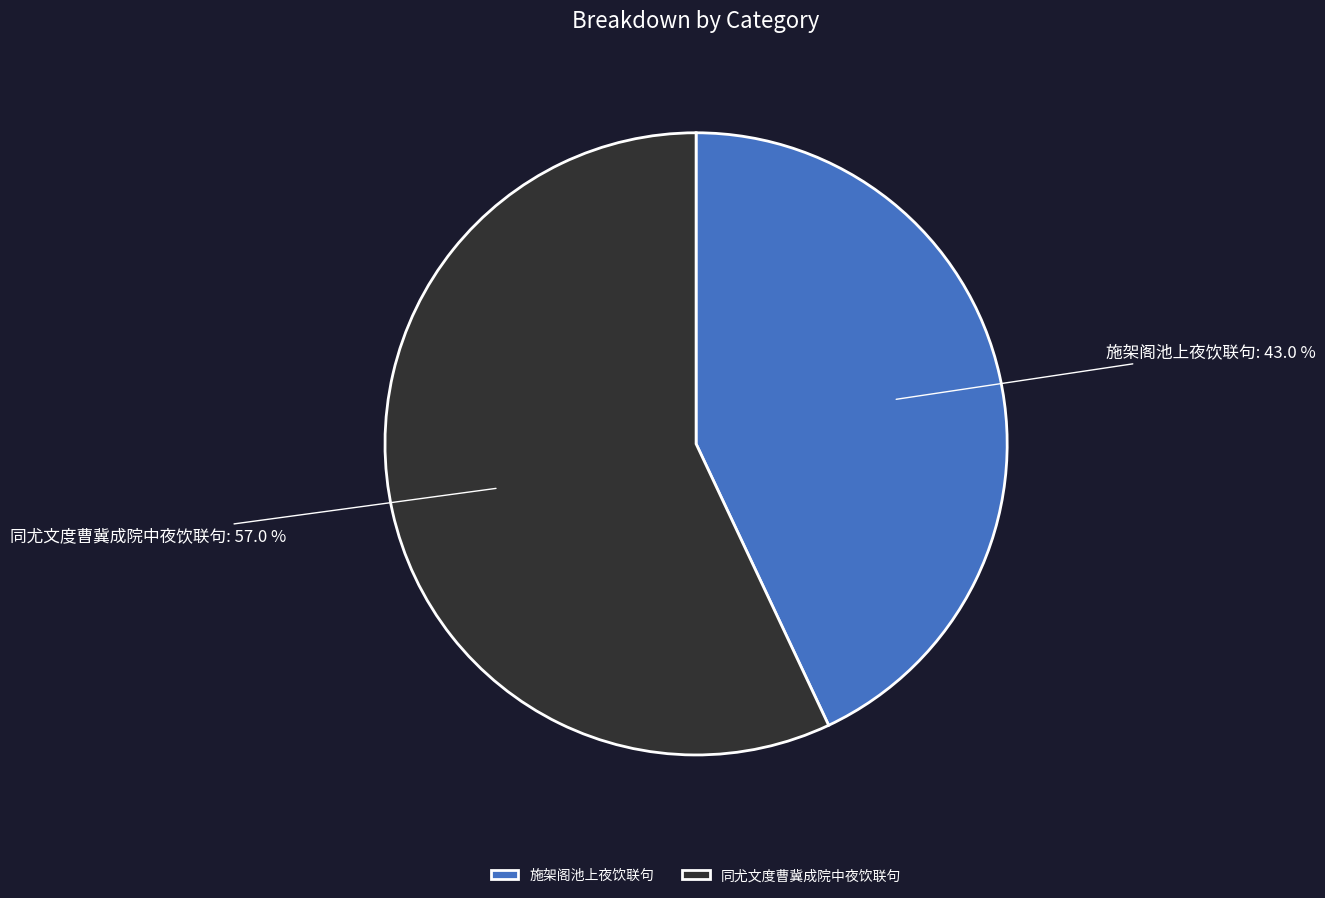

Which slice is the smallest?

施架阁池上夜饮联句